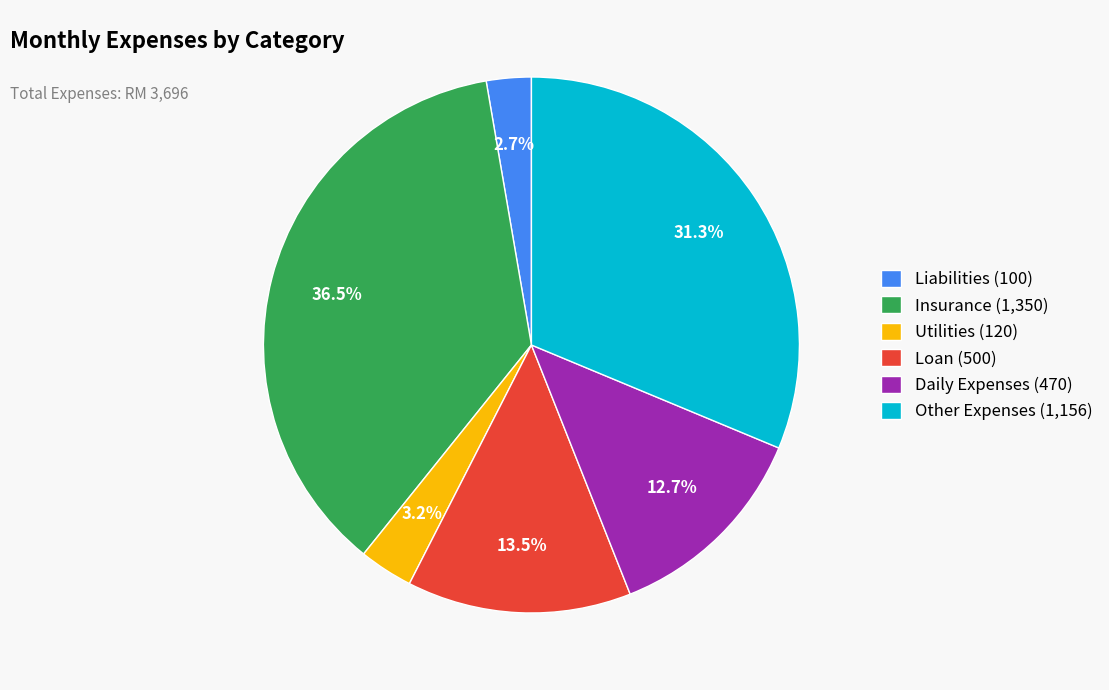

Is Loan the majority of the pie?

No